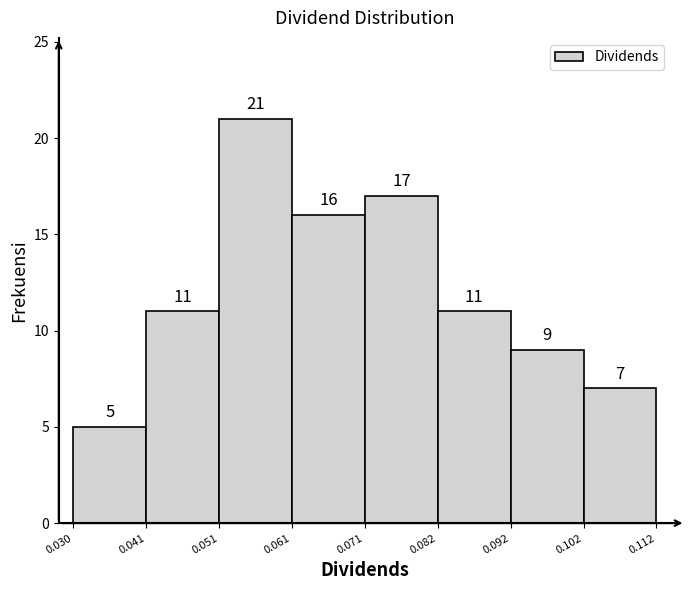

Reading left to right, list every bar in this chart as the range it spans on the x-axis followed by its height.

0.030 to 0.041: 5
0.041 to 0.051: 11
0.051 to 0.061: 21
0.061 to 0.071: 16
0.071 to 0.082: 17
0.082 to 0.092: 11
0.092 to 0.102: 9
0.102 to 0.112: 7